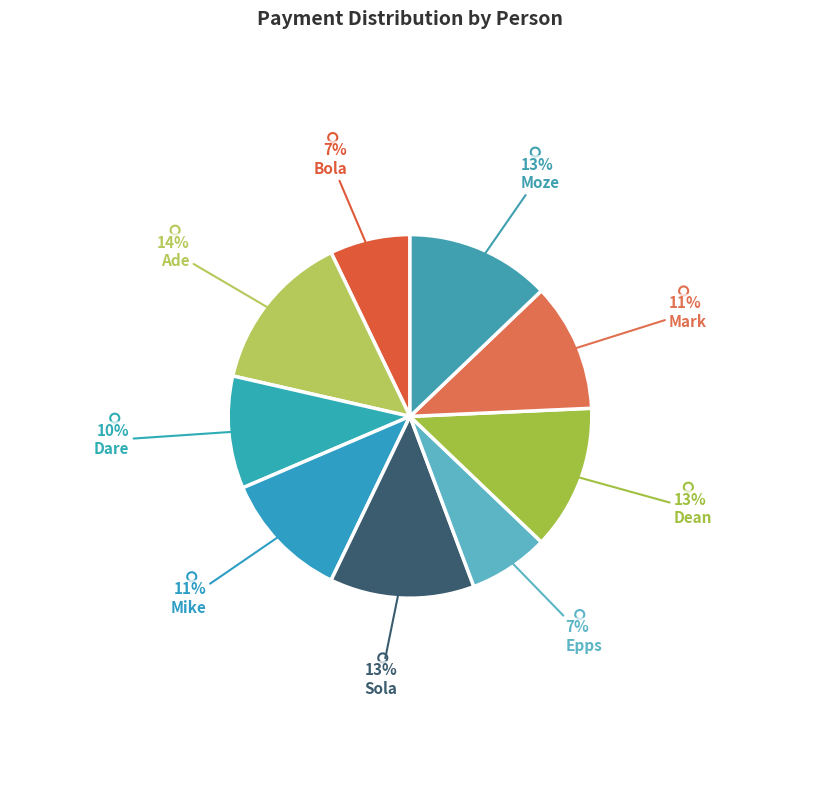

Does any single category account for the majority?

No